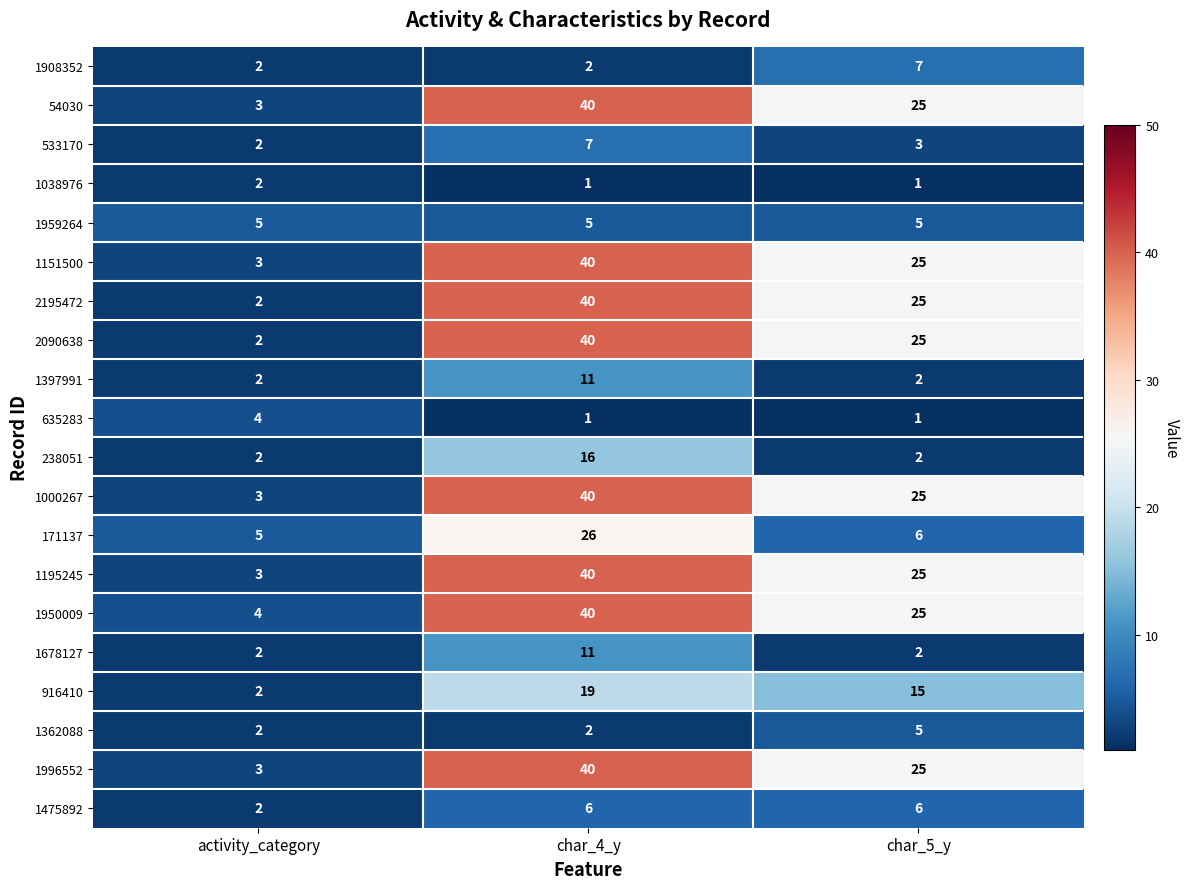

Which series changed the most between char_4_y and char_5_y?

171137